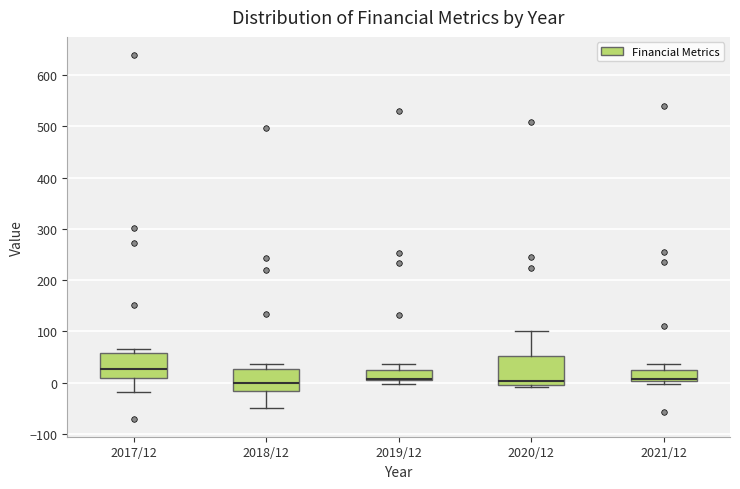

Reading left to right, read every box against the y-axis: the position of its median line, the range the box covers, and the ends of its whiskers. The values are not printed on the chart, so give them approximately, as read against the axis.

2017/12: median 30, box 10 to 60, whiskers -20 to 70
2018/12: median 0, box -20 to 30, whiskers -50 to 40
2019/12: median 10 (drawn on the box's lower edge), box 0 to 20, whiskers 0 (just below the box's lower edge) to 40
2020/12: median 0 (just above the box's lower edge), box 0 to 50, whiskers -10 to 100
2021/12: median 10 (drawn on the box's lower edge), box 0 to 30, whiskers 0 (just below the box's lower edge) to 40